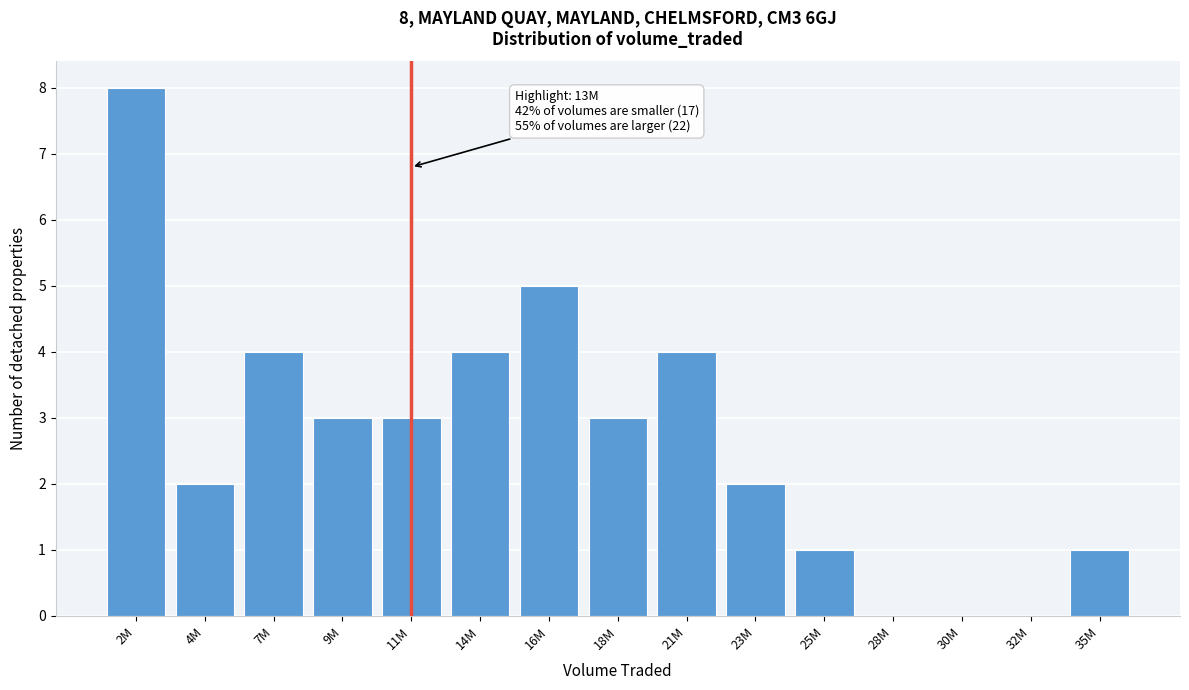

Reading left to right, what are all the values shown in this chart?

2M=8	4M=2	7M=4	9M=3	11M=3	14M=4	16M=5	18M=3	21M=4	23M=2	25M=1	28M=0	30M=0	32M=0	35M=1